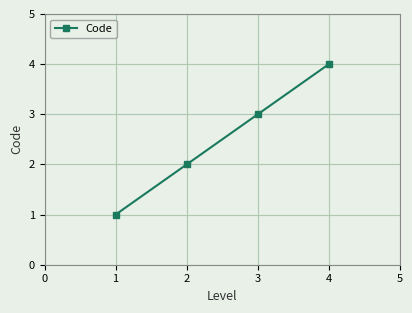

What is the sum of all values?

10